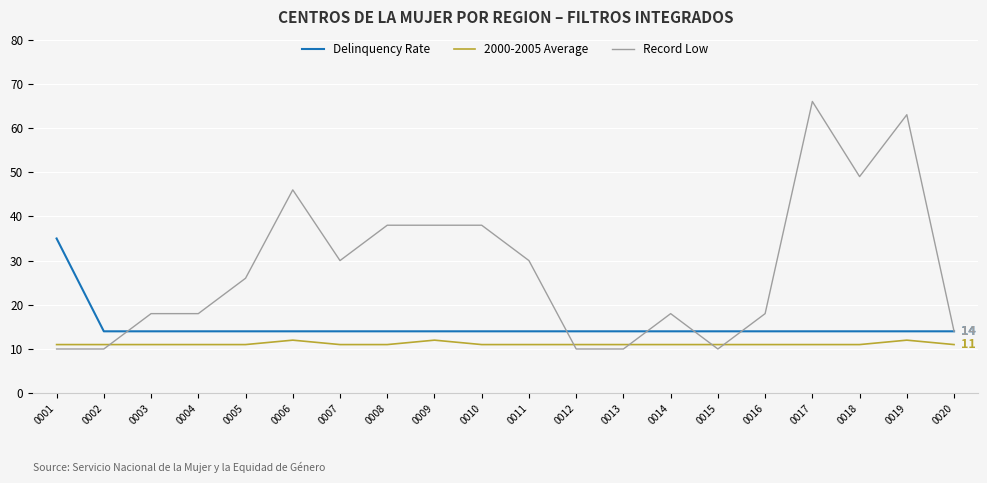

What is the difference between the second highest and second lowest values in the Record Low series?

53